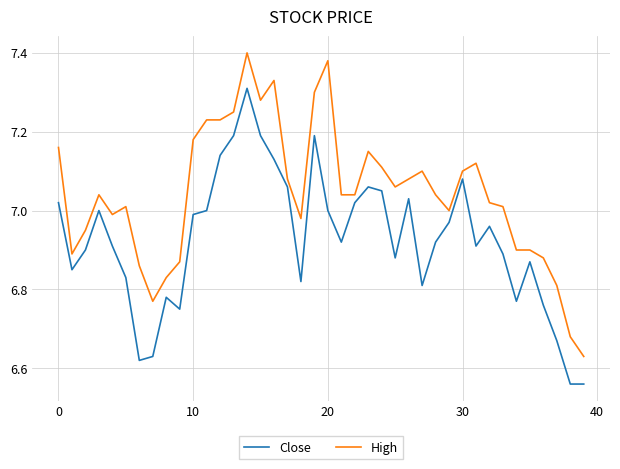

What is the difference between the maximum and minimum values in the High series?

0.8